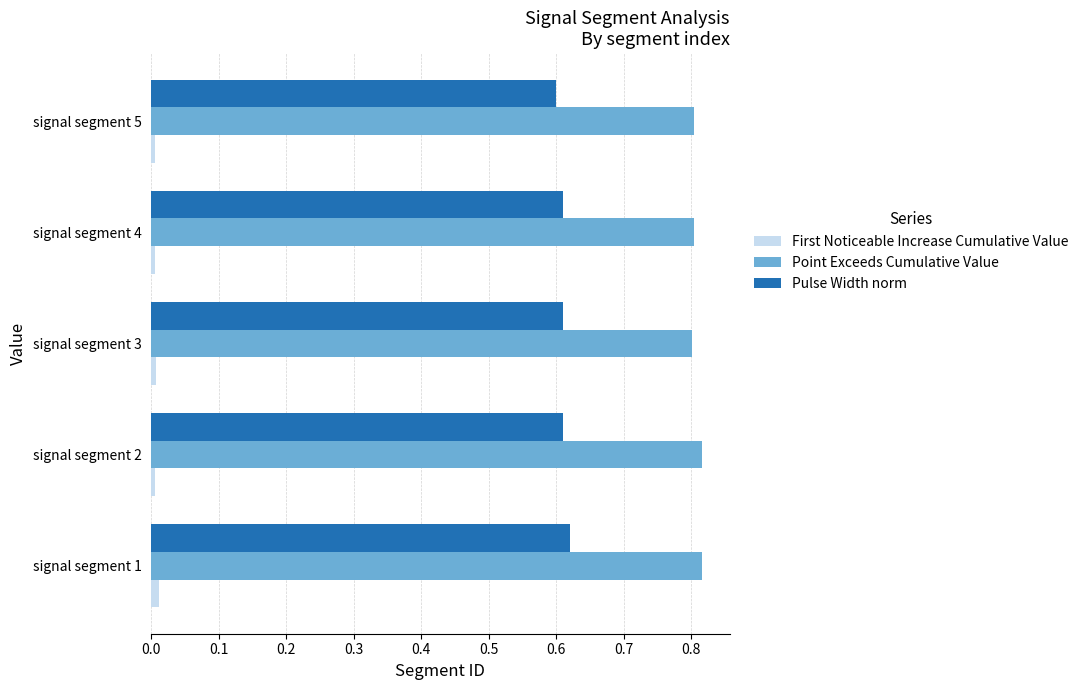

The Point Exceeds Cumulative Value series shows 1.4 at signal segment 5. True or false?

False